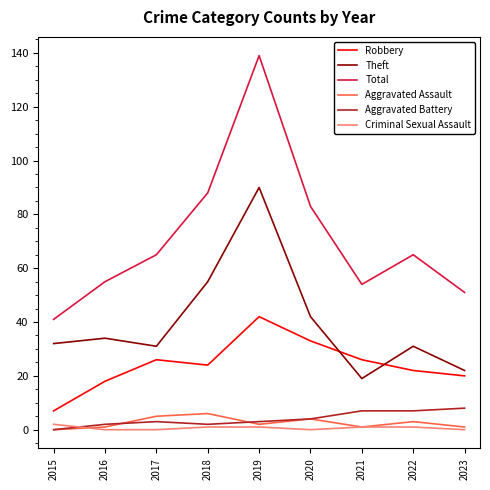

How many lines are shown in the chart?

6